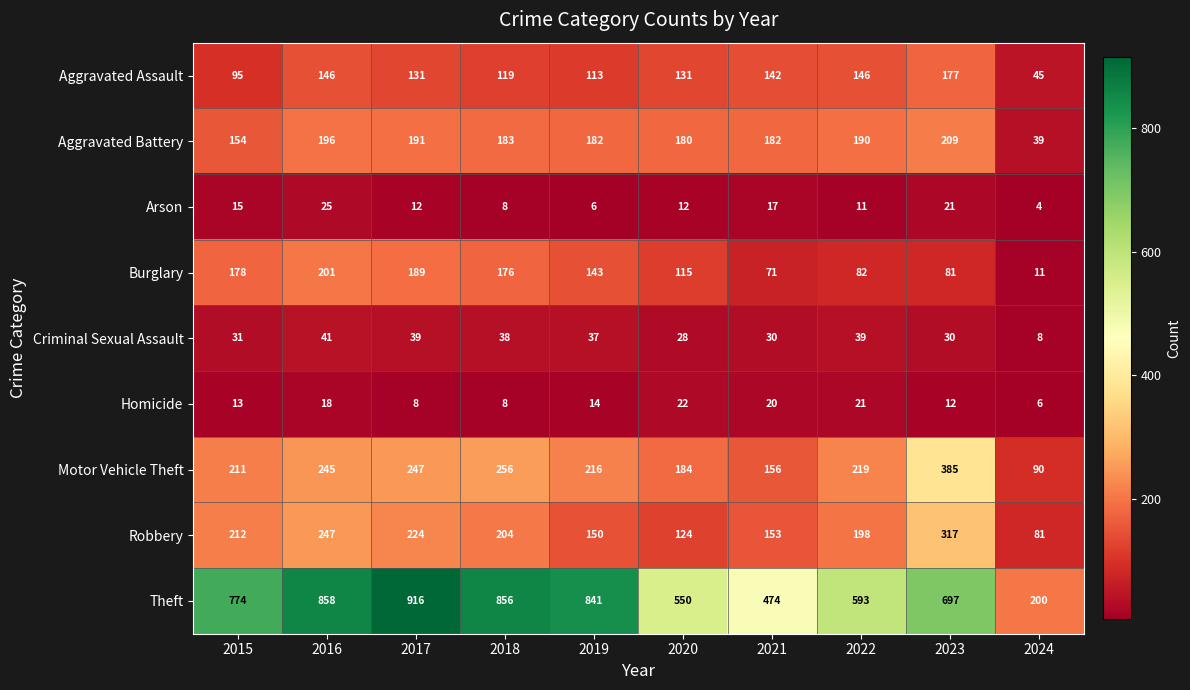

How many series are shown in this chart?

9